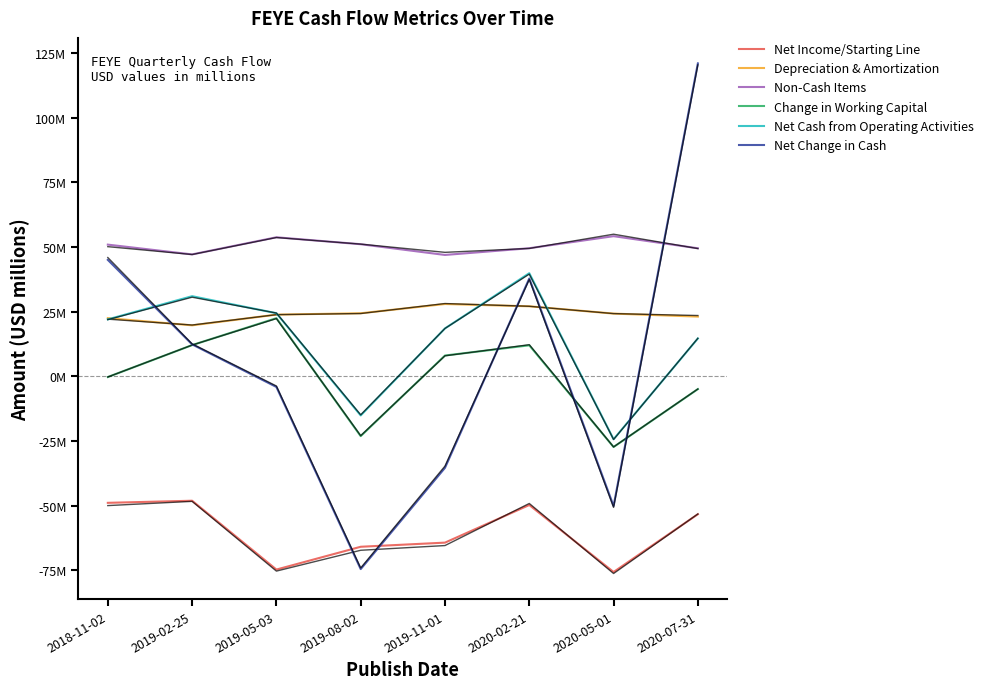

What is the average value of the Net Change in Cash series?

6.5